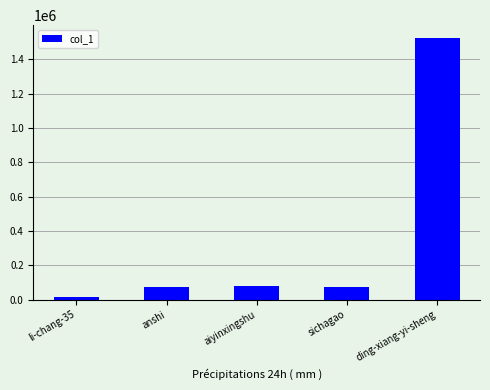

Read the value at sichagao.

74266